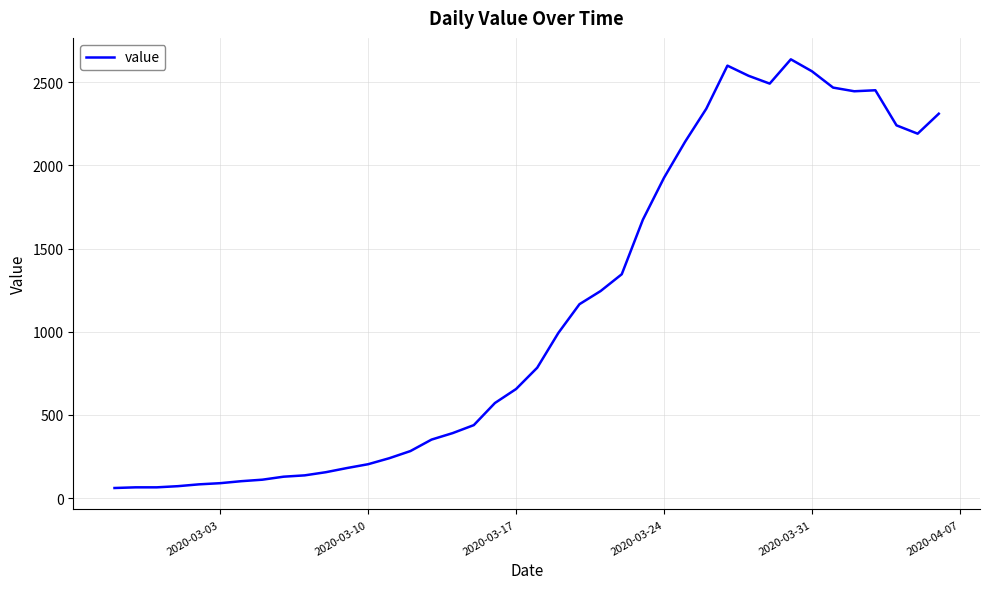

What is the greatest value displayed?

2638